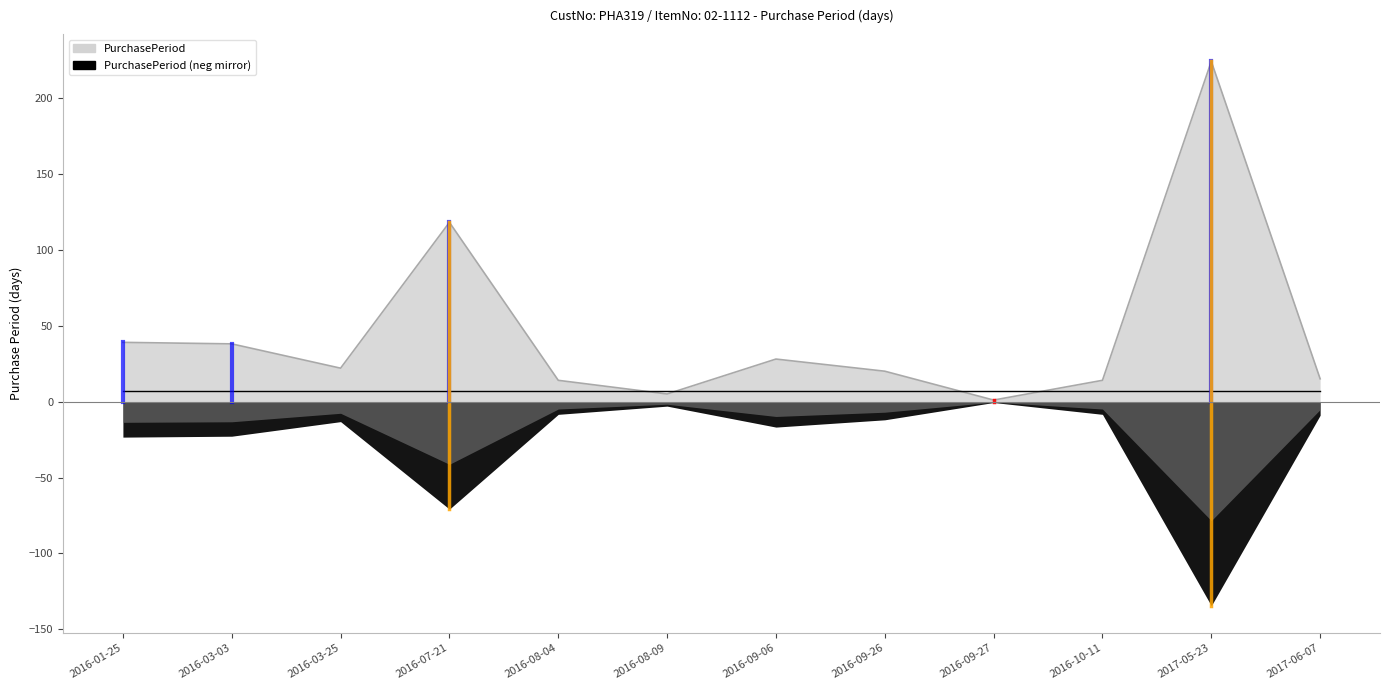

What is the difference between the maximum and second lowest values?

219